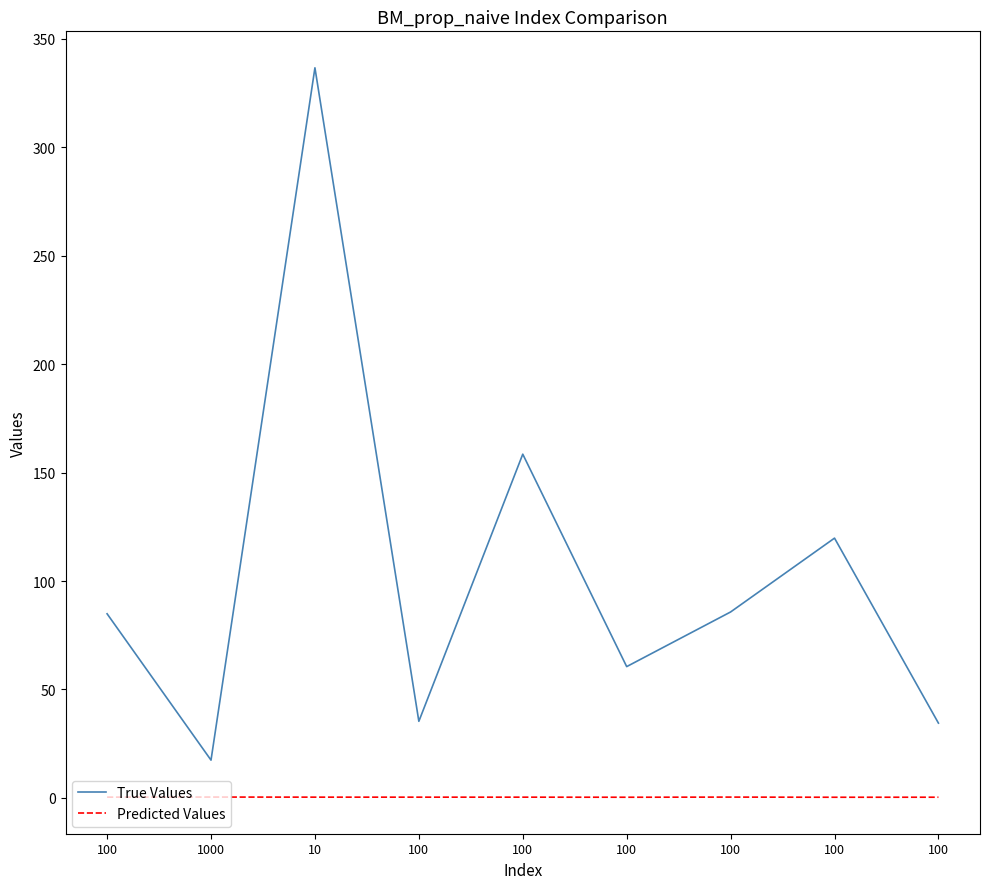

What is the label of the 9th point from the left?

100